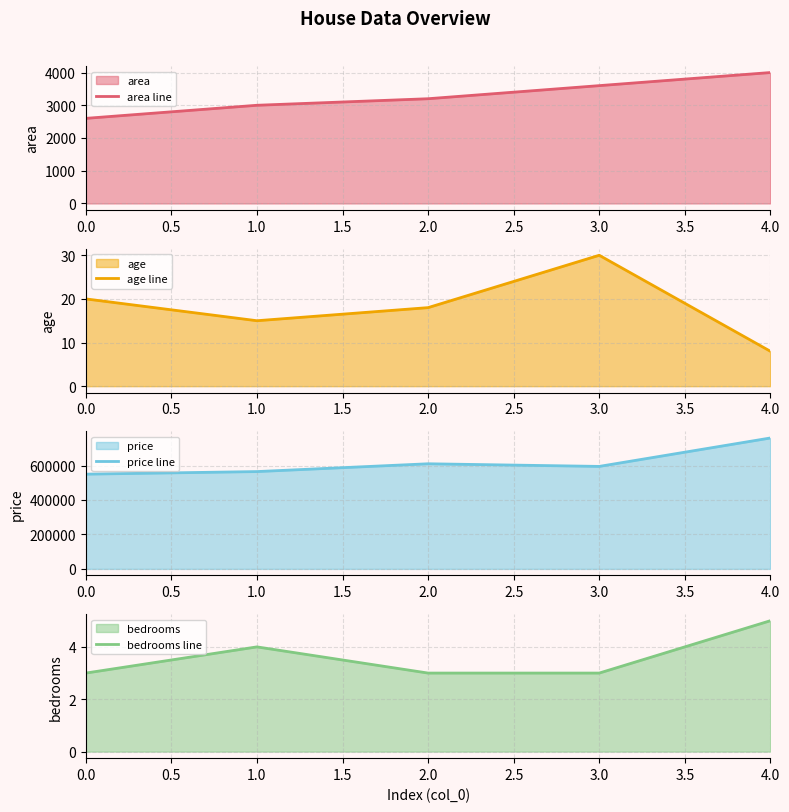

Is it true that area line equals 2600 at 0.0?

True